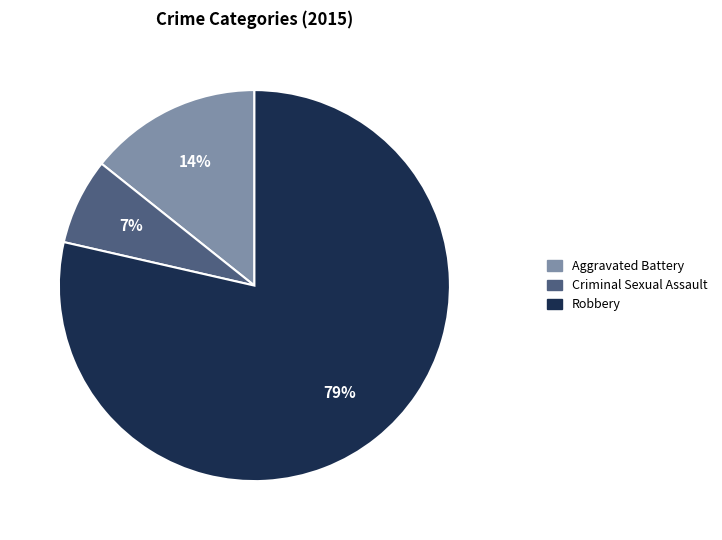

Rank the categories by value from highest to lowest.

Robbery, Aggravated Battery, Criminal Sexual Assault